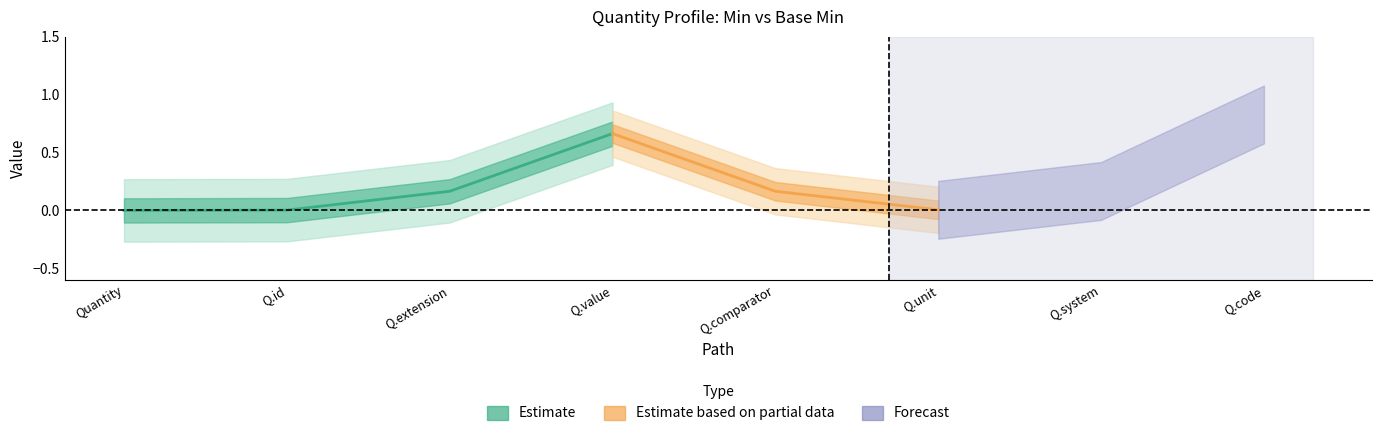

Which category has the lowest value across all series?

Quantity